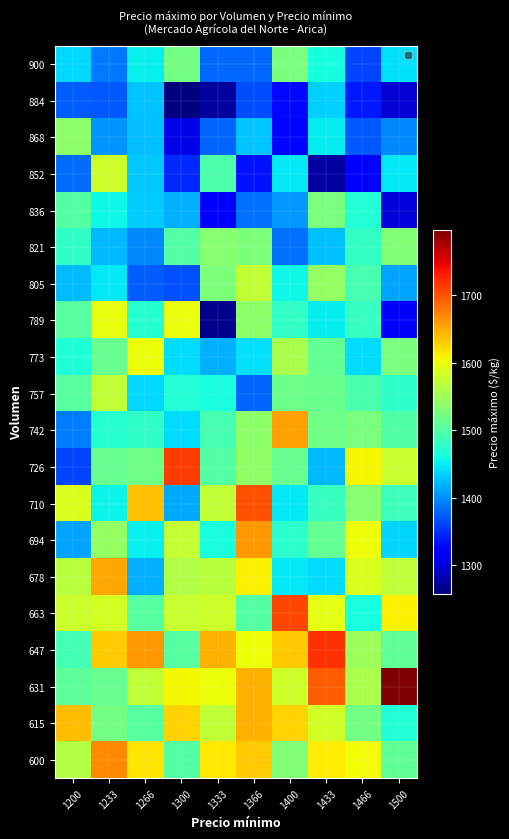

How many series are shown in this chart?

20